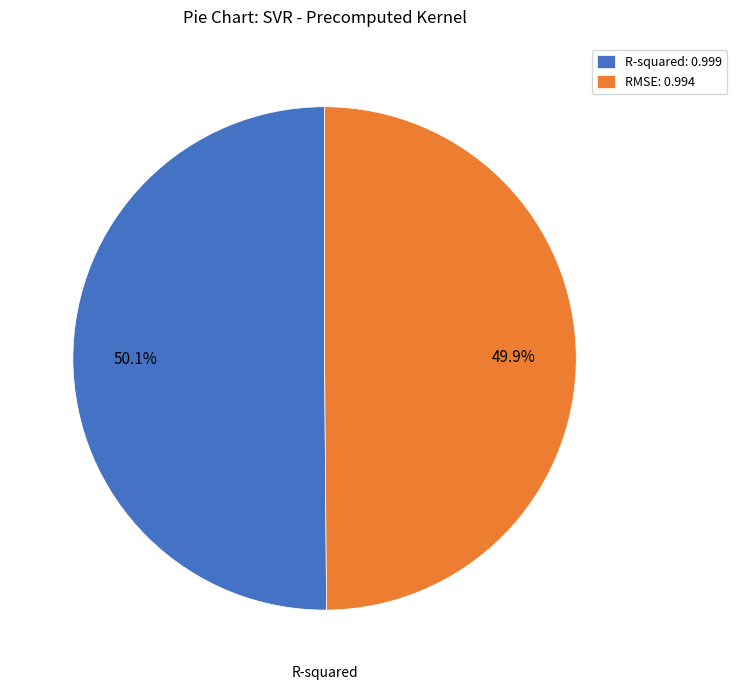

Does any single category account for the majority?

Yes